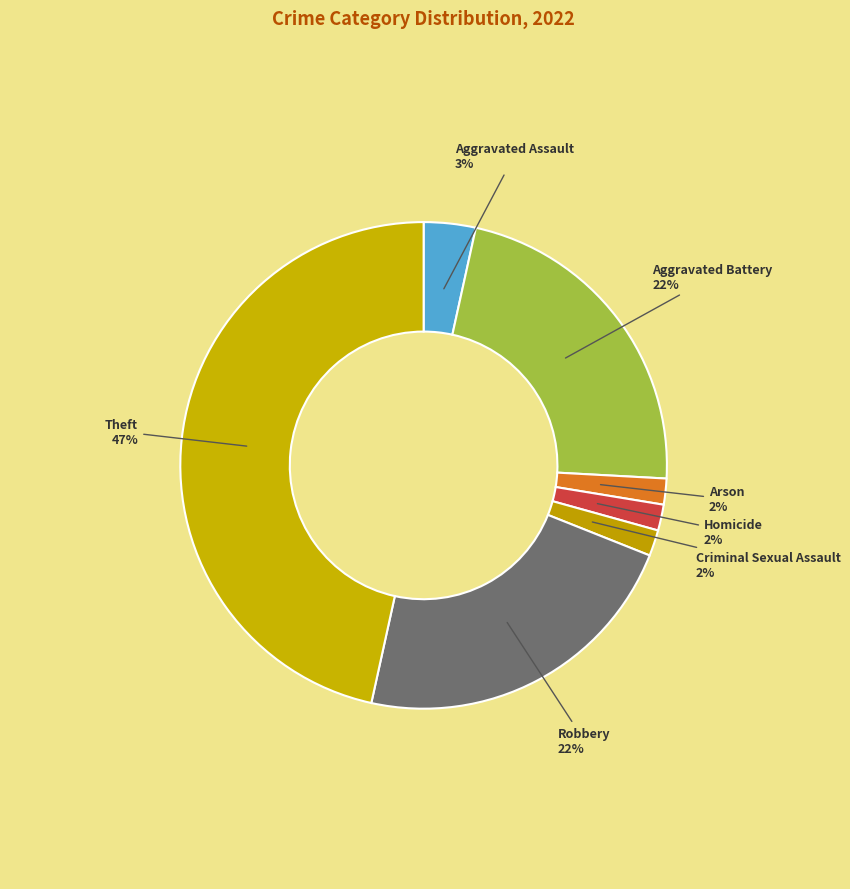

Is the sum of Theft and Arson greater than half?

No